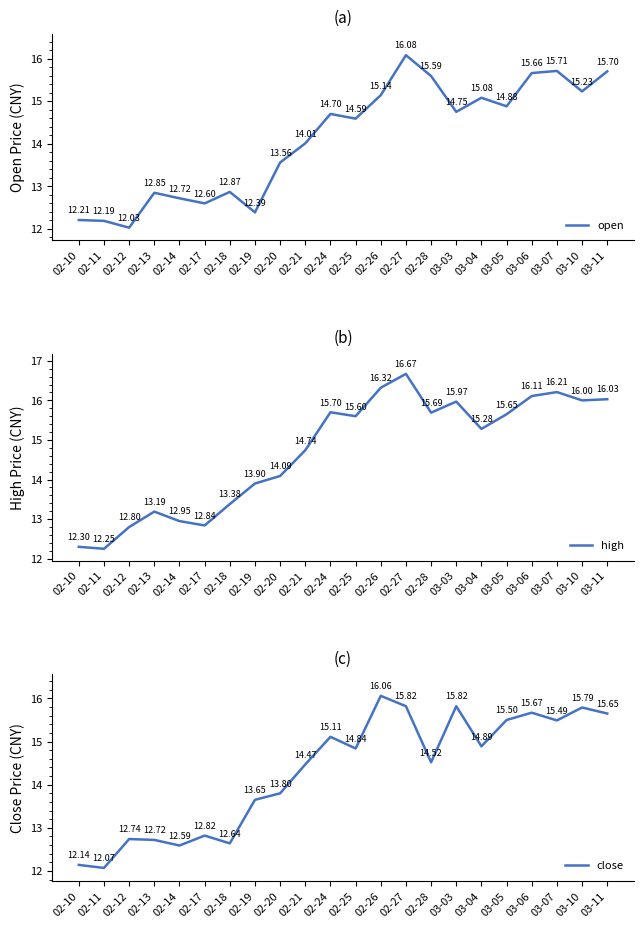

How many interior local valleys does the close series have?

7